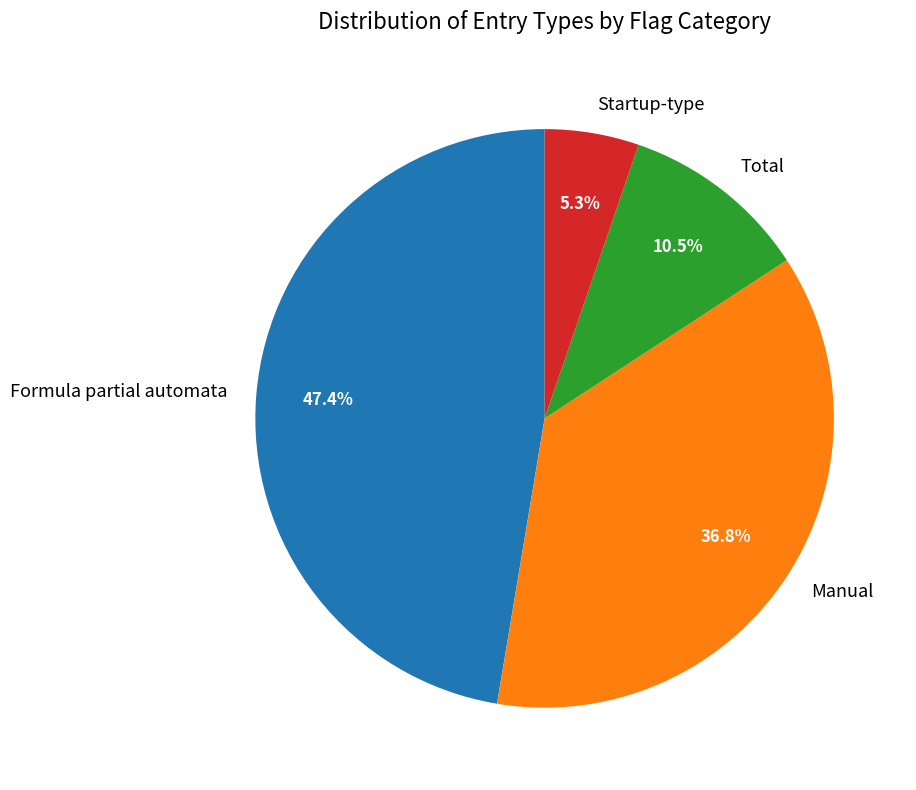

Rank the categories by value from highest to lowest.

Formula partial automata, Manual, Total, Startup-type